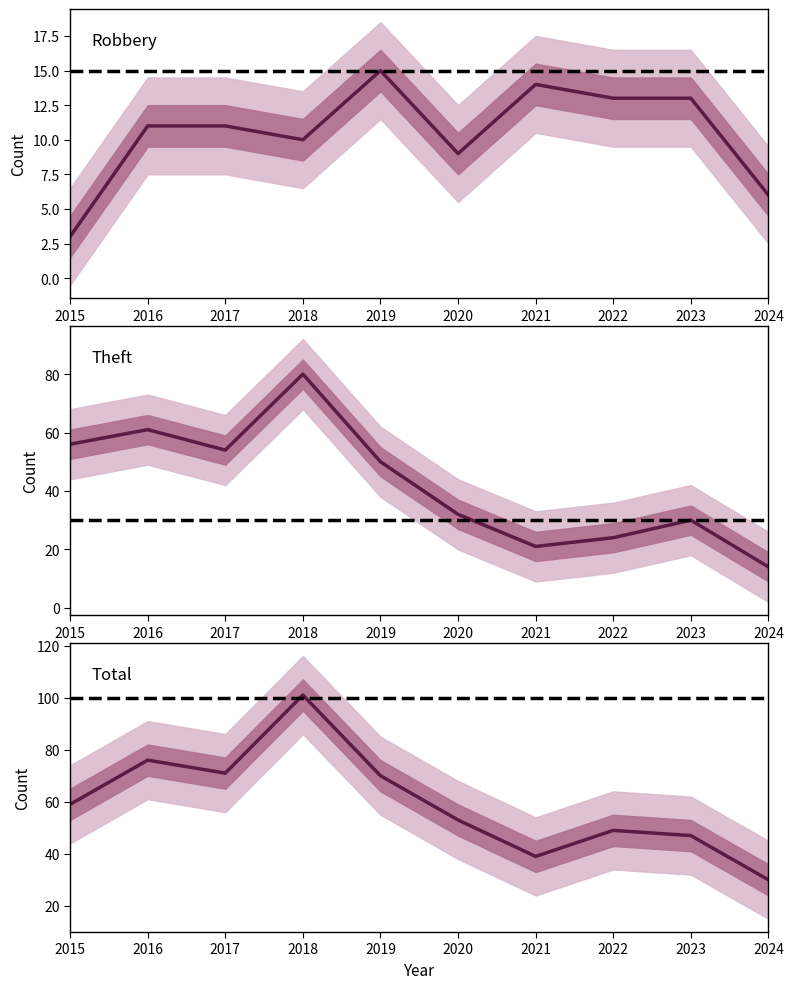

At how many categories does at least one series exceed 72?

2